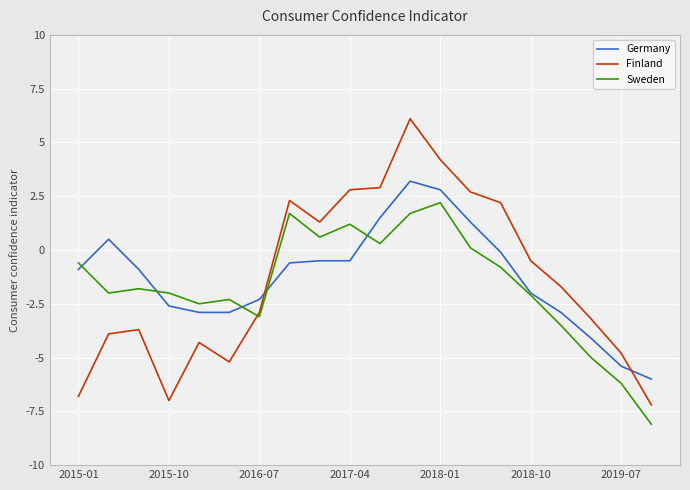

True or false: Finland and Sweden intersect in this chart.

True